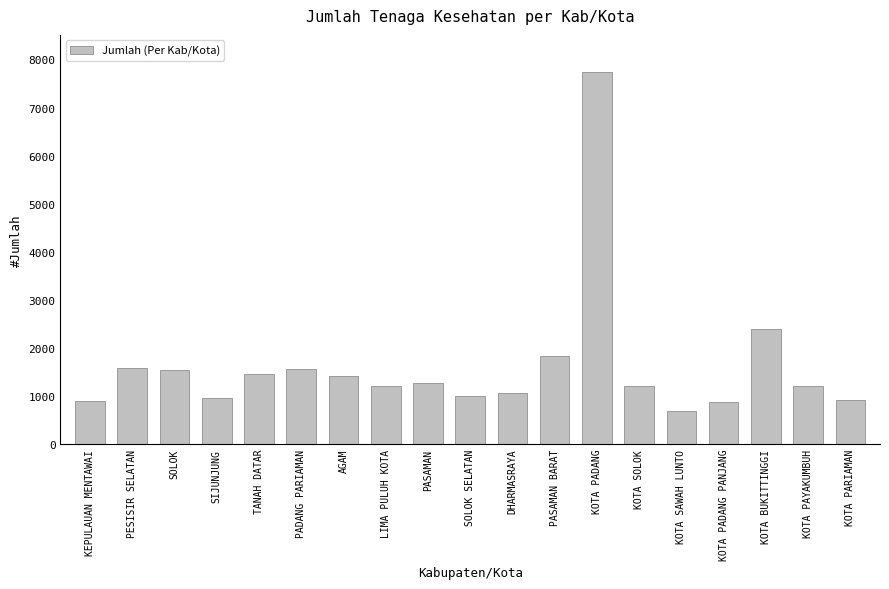

Which category has the lowest value across all series?

KOTA SAWAH LUNTO